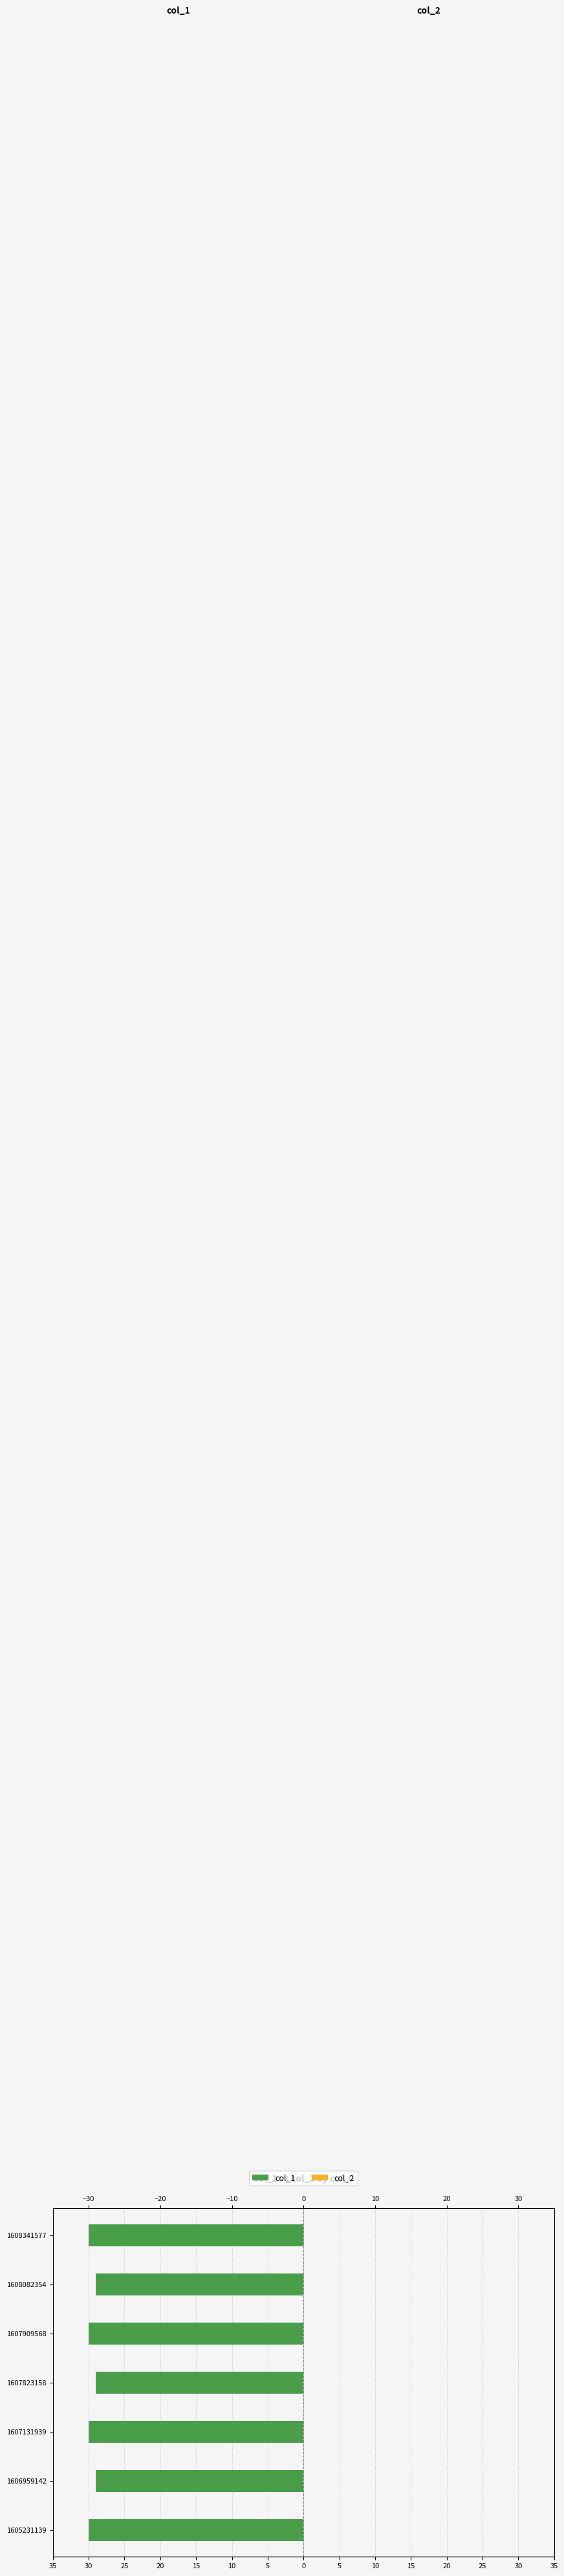

What is the minimum value for col_2?

0.5